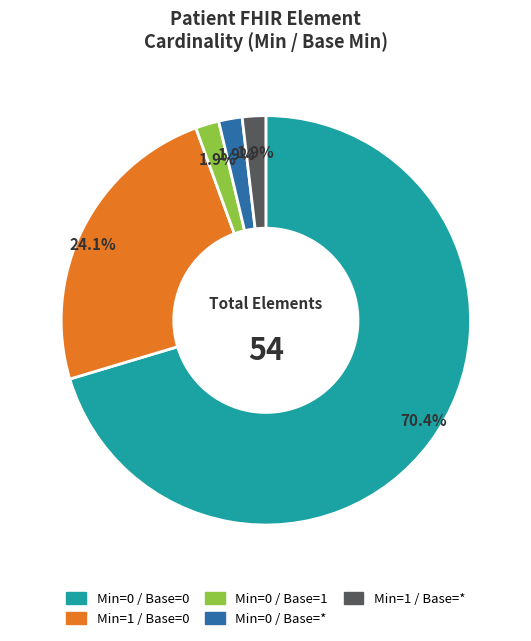

How many segments does this pie chart have?

5